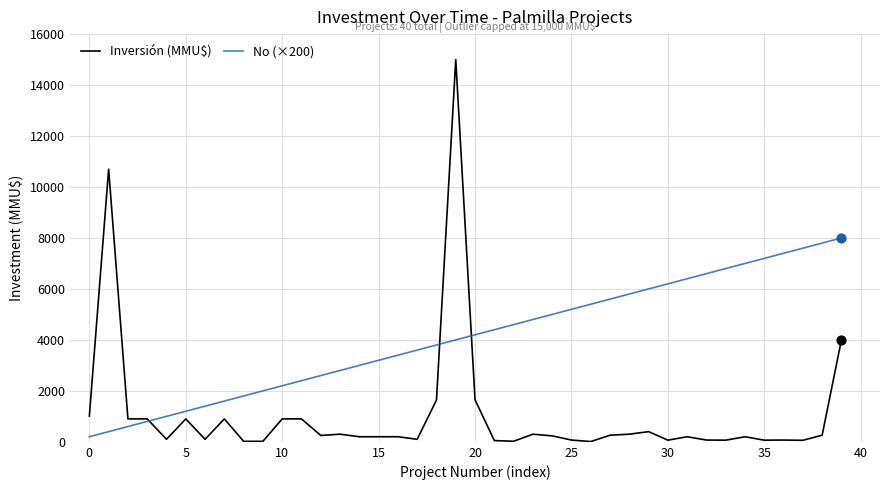

Which series has the largest total across all categories?

No (×200)